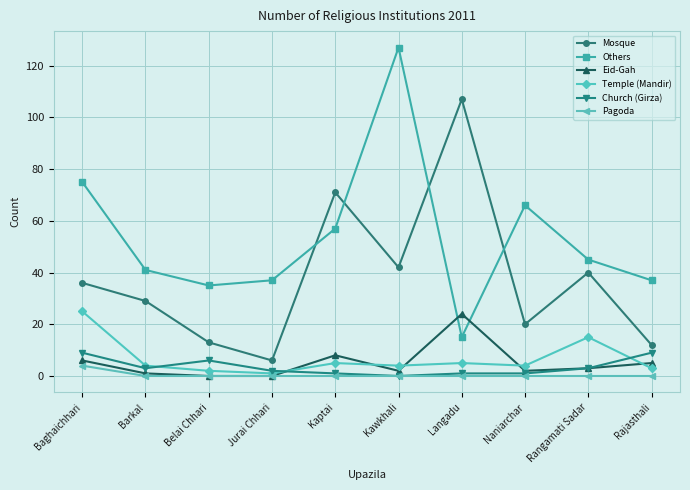

True or false: Church (Girza) and Others intersect in this chart.

False